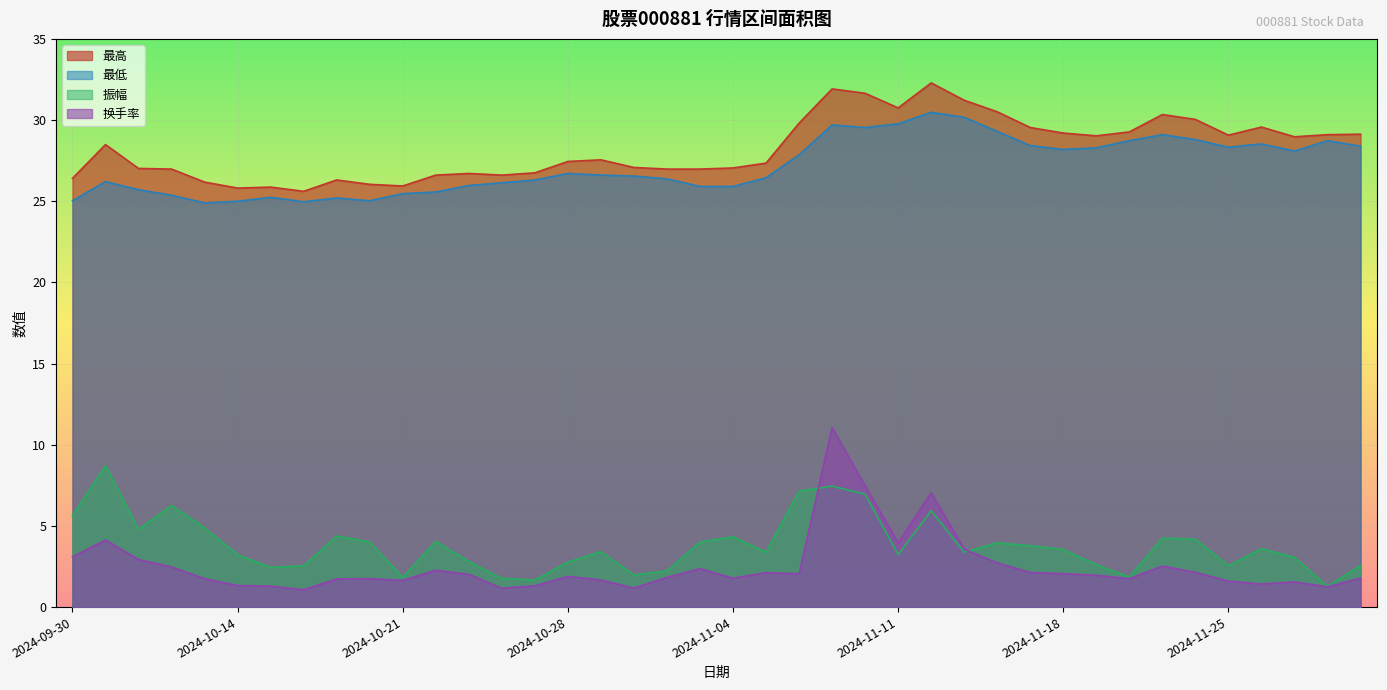

What is the spread (max minus min) of values at 2024-09-30?

23.3